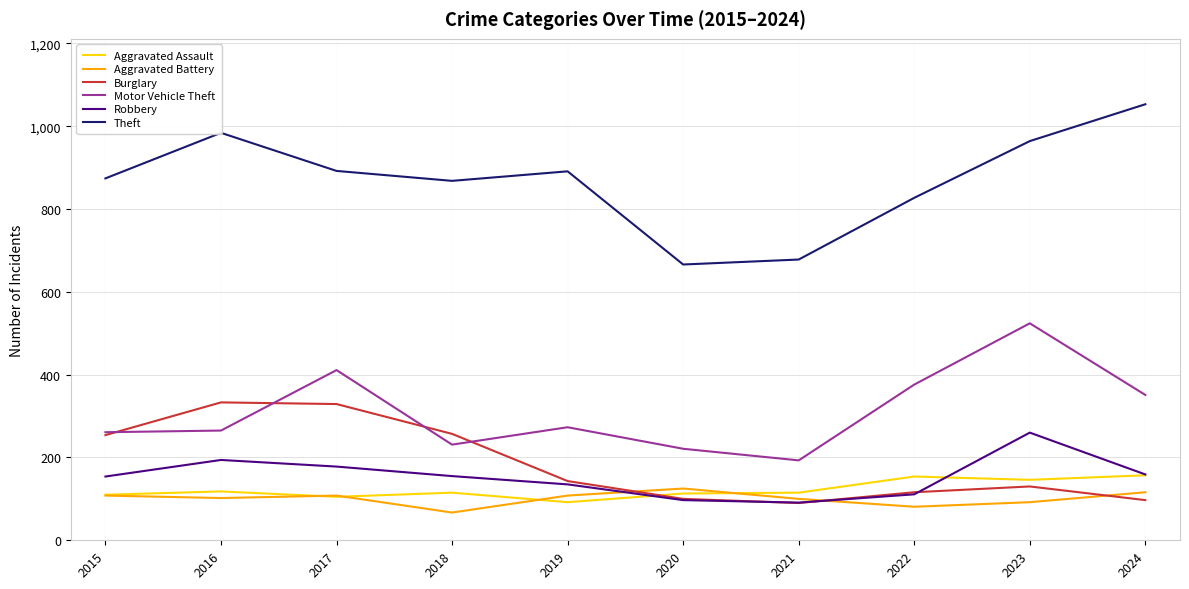

Which series has the largest range (max minus min)?

Theft